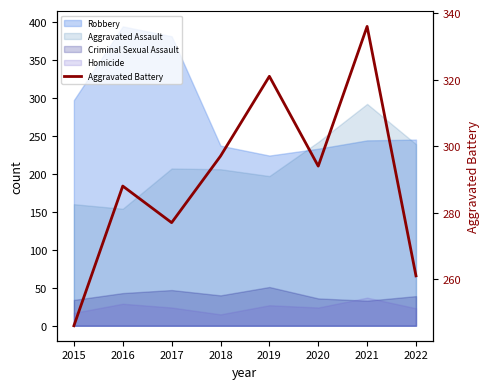

Reading right to left, list all the values displayed in this chart.

261	336	294	321	297	277	288	246